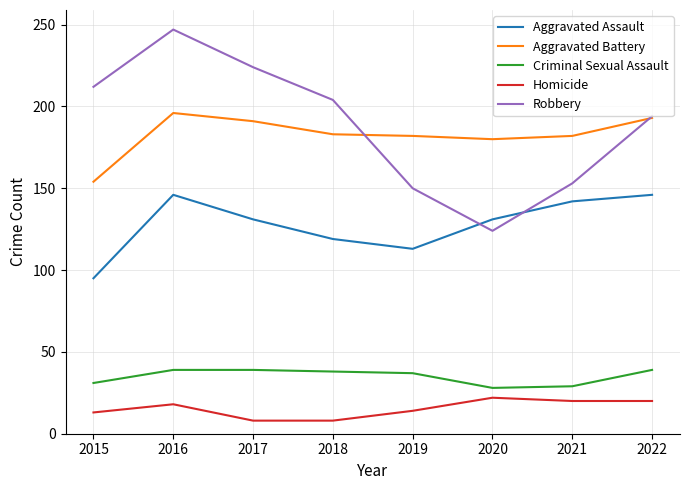

Rank the series by their maximum value, from highest to lowest.

Robbery, Aggravated Battery, Aggravated Assault, Criminal Sexual Assault, Homicide